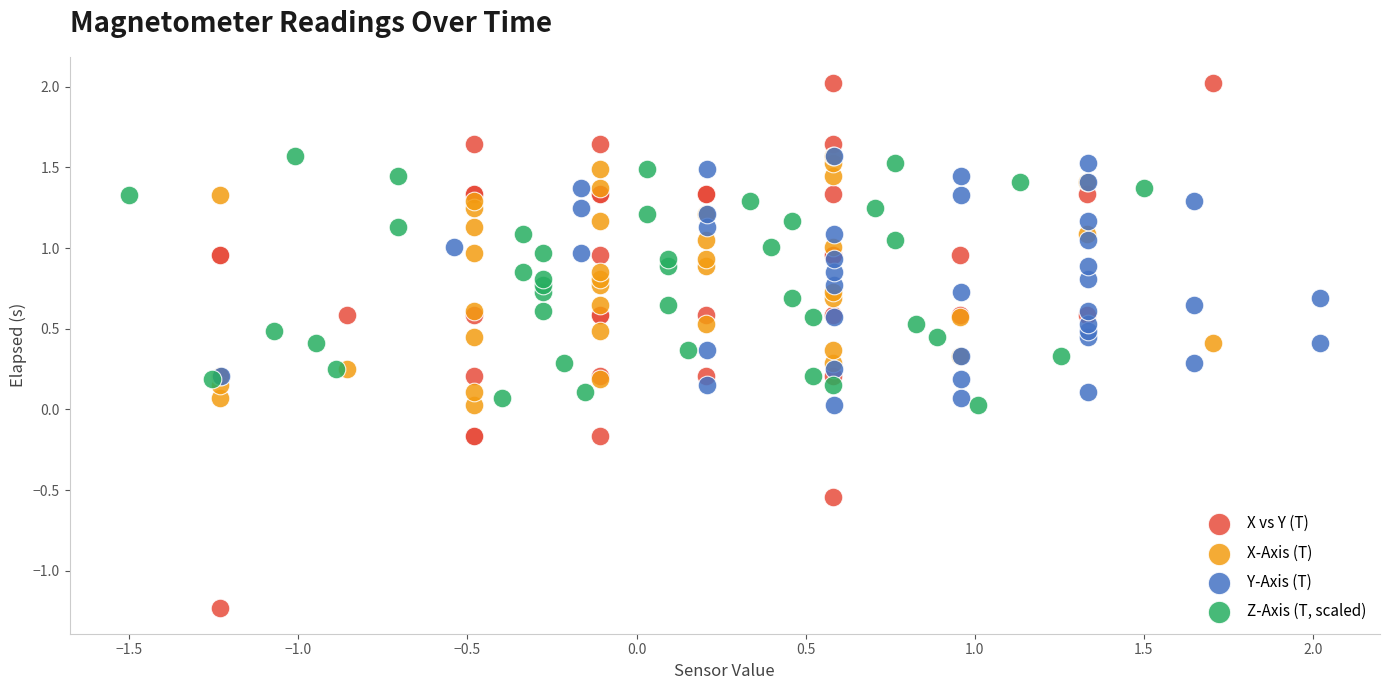

Which series reaches the minimum Y coordinate?

X vs Y (T)